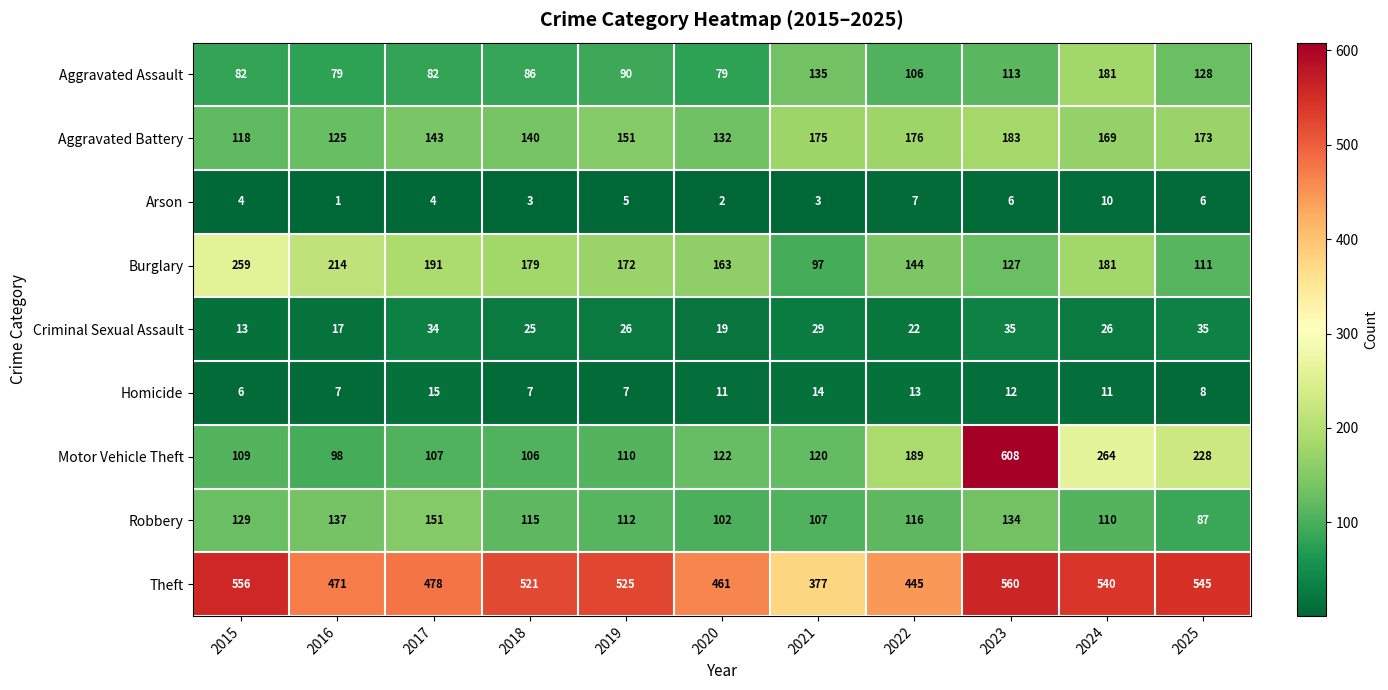

At how many categories does at least one series exceed 29?

11